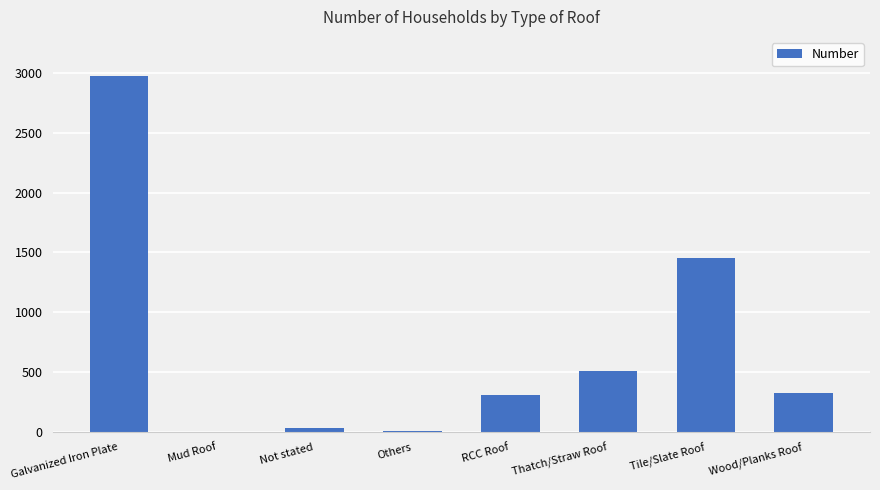

What is the change in value from Mud Roof to Wood/Planks Roof?

+326